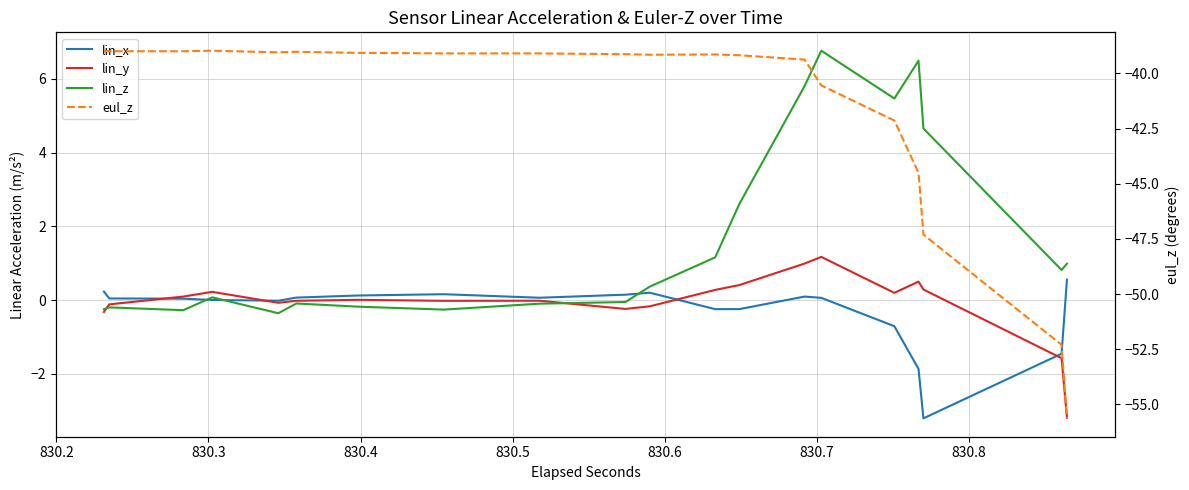

Reading left to right, transcribe all the data shown in this chart.

lin_x: 0.2	0.2	0.0	0.0	0.0	0.0	0.0	0.0	-0.0	-0.0	0.1	0.1	0.1	0.1	0.2	0.2	0.1	0.1	0.1	0.1	0.2	0.2	-0.2	-0.2	-0.2	-0.2	0.1	0.1	0.1	0.1	-0.7	-0.7	-1.9	-1.9	-3.2	-3.2	-1.5	-1.5	0.6	0.6
lin_y: -0.3	-0.3	-0.1	-0.1	0.1	0.1	0.2	0.2	-0.1	-0.1	-0.0	-0.0	0.0	0.0	-0.0	-0.0	-0.0	-0.0	-0.2	-0.2	-0.2	-0.2	0.3	0.3	0.4	0.4	1.0	1.0	1.2	1.2	0.2	0.2	0.5	0.5	0.3	0.3	-1.6	-1.6	-3.2	-3.2
lin_z: -0.2	-0.2	-0.2	-0.2	-0.3	-0.3	0.1	0.1	-0.4	-0.4	-0.1	-0.1	-0.2	-0.2	-0.3	-0.3	-0.1	-0.1	-0.0	-0.0	0.4	0.4	1.2	1.2	2.6	2.6	5.8	5.8	6.8	6.8	5.5	5.5	6.5	6.5	4.7	4.7	0.8	0.8	1.0	1.0
eul_z: -39.0	-39.0	-39.0	-39.0	-39.0	-39.0	-39.0	-39.0	-39.0	-39.0	-39.0	-39.0	-39.1	-39.1	-39.1	-39.1	-39.1	-39.1	-39.1	-39.1	-39.2	-39.2	-39.1	-39.1	-39.2	-39.2	-39.4	-39.4	-40.5	-40.5	-42.1	-42.1	-44.5	-44.5	-47.3	-47.3	-52.3	-52.3	-55.6	-55.6